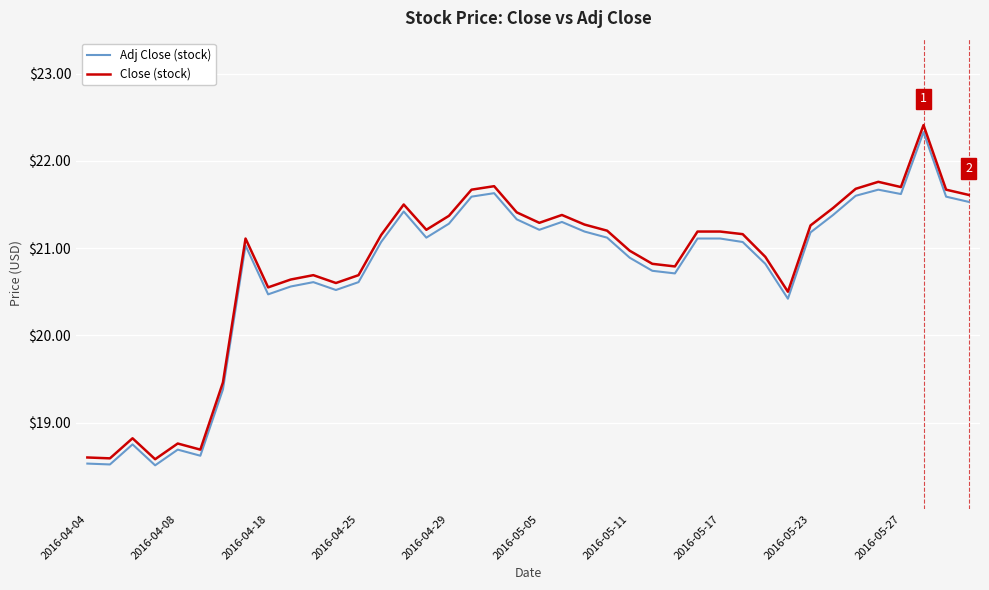

In Adj Close (stock), how many points are lower than both neighbors (excluding endpoints)?

10